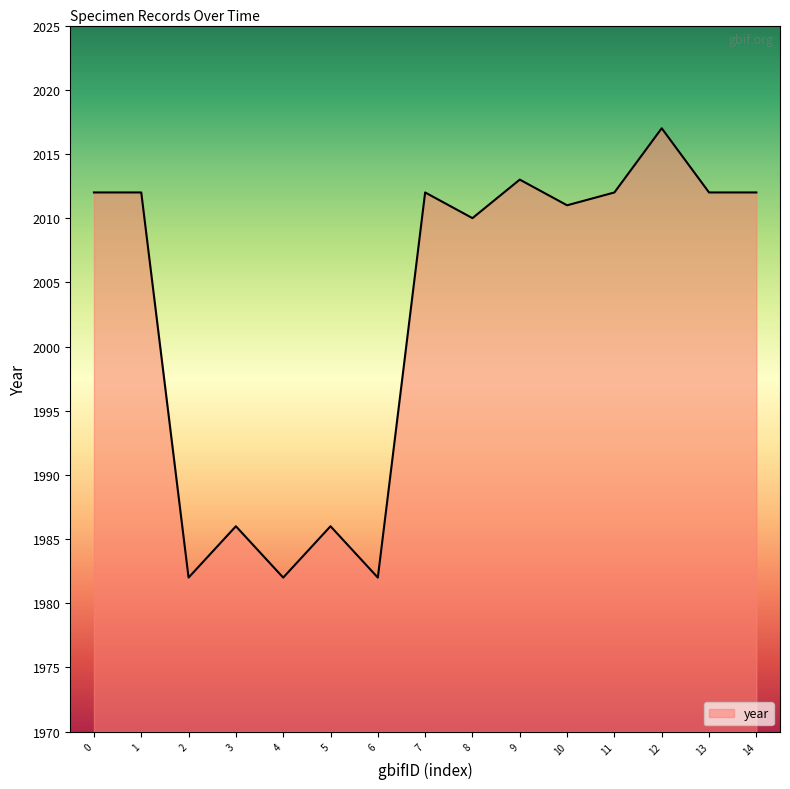

Does the chart have visible grid lines?

No